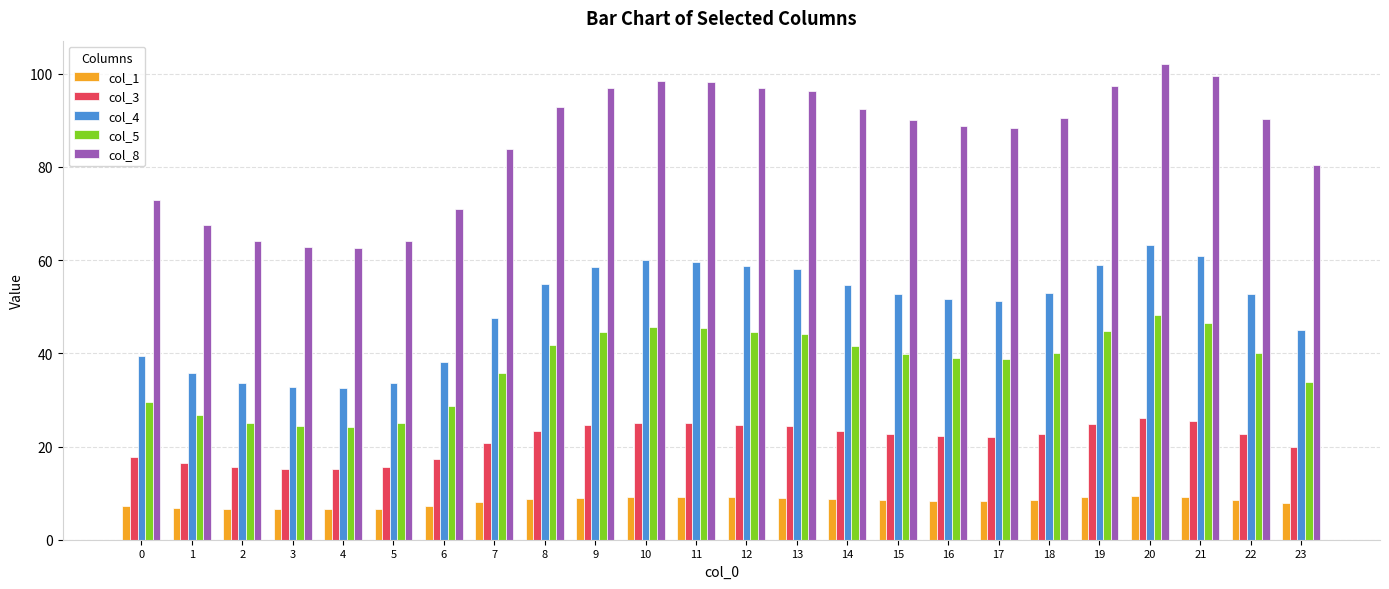

What value does the col_1 series have at 5?

6.7